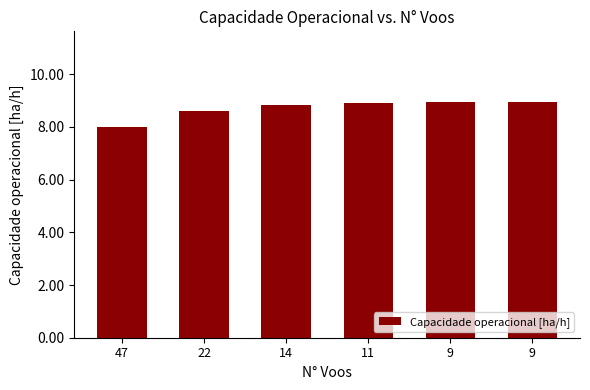

What is the difference between the maximum and minimum values?

0.9